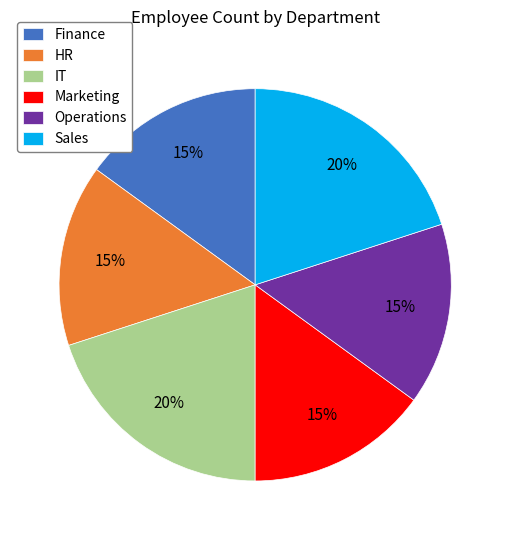

Do Sales and Marketing together represent more than half of the pie?

No